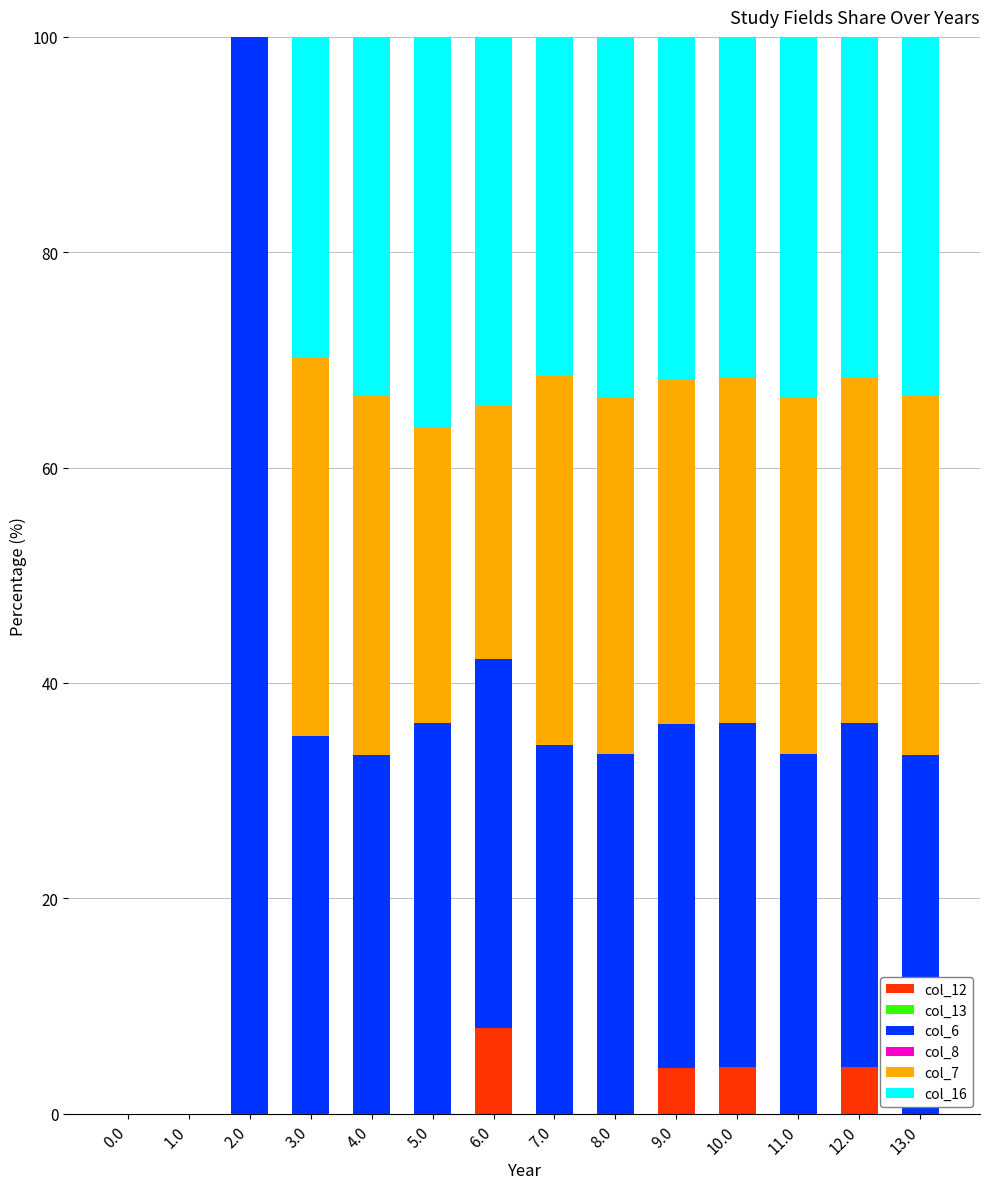

What is the total value across all series at 4.0?

100.0